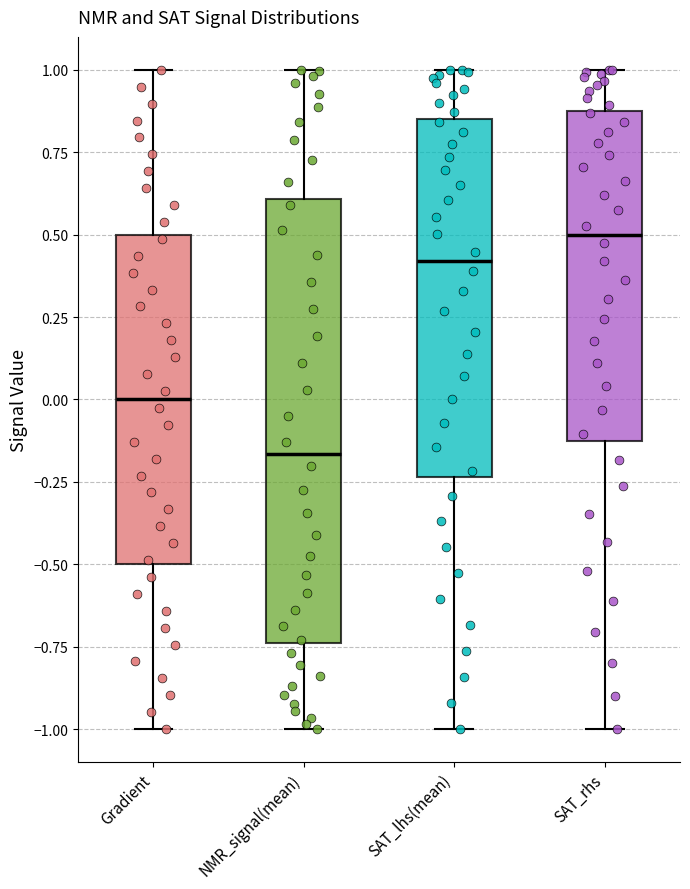

Reading left to right, transcribe this box plot: for each box, give where its median line is, the range the box spans, and where its two whiskers end, as read against the y-axis. The values are not printed on the chart, so give them approximately, as read against the axis.

Gradient: median 0.00, box -0.50 to 0.50, whiskers -1.00 to 1.00
NMR_signal(mean): median -0.15, box -0.75 to 0.60, whiskers -1.00 to 1.00
SAT_lhs(mean): median 0.40, box -0.25 to 0.85, whiskers -1.00 to 1.00
SAT_rhs: median 0.50, box -0.15 to 0.85, whiskers -1.00 to 1.00